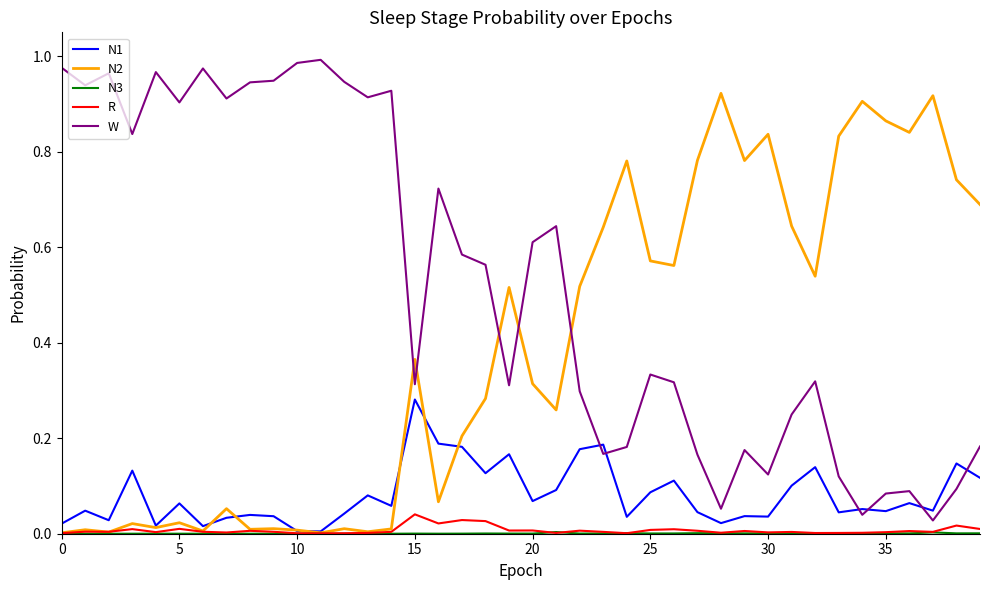

Which series has the largest total across all categories?

W